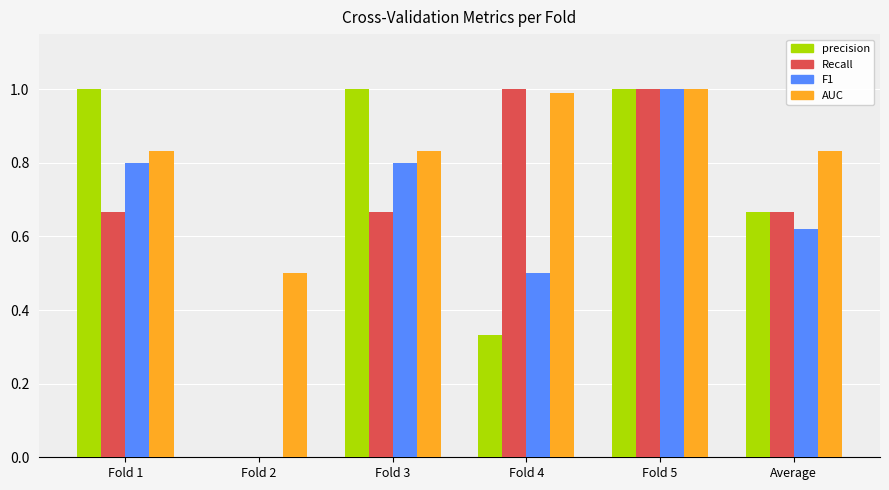

At which category is the sum across all series the highest?

Fold 5